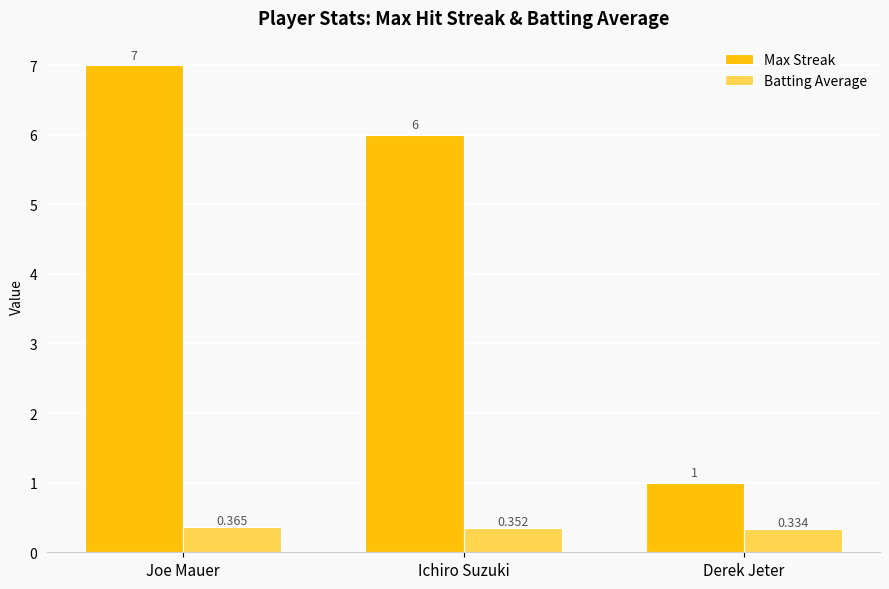

Does the chart contain any negative values?

No